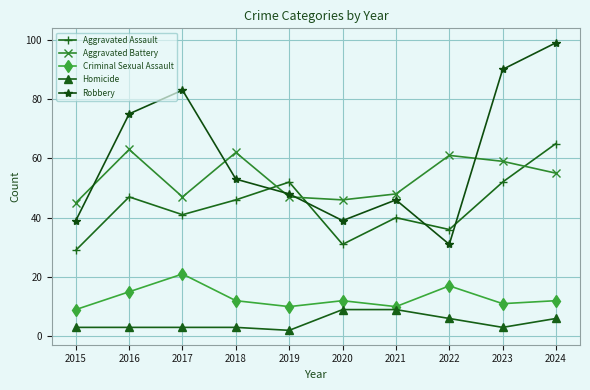

Reading left to right, extract all data points from this chart.

Aggravated Assault: 2015=29	2016=47	2017=41	2018=46	2019=52	2020=31	2021=40	2022=36	2023=52	2024=65
Aggravated Battery: 2015=45	2016=63	2017=47	2018=62	2019=47	2020=46	2021=48	2022=61	2023=59	2024=55
Criminal Sexual Assault: 2015=9	2016=15	2017=21	2018=12	2019=10	2020=12	2021=10	2022=17	2023=11	2024=12
Homicide: 2015=3	2016=3	2017=3	2018=3	2019=2	2020=9	2021=9	2022=6	2023=3	2024=6
Robbery: 2015=39	2016=75	2017=83	2018=53	2019=48	2020=39	2021=46	2022=31	2023=90	2024=99